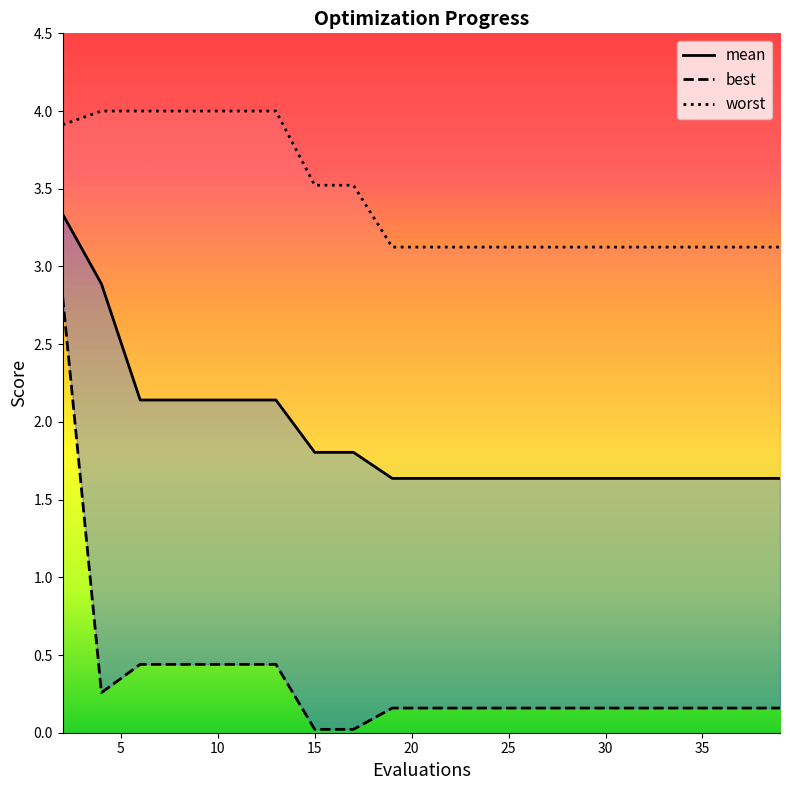

Is it true that worst equals 4.7 at 17?

False